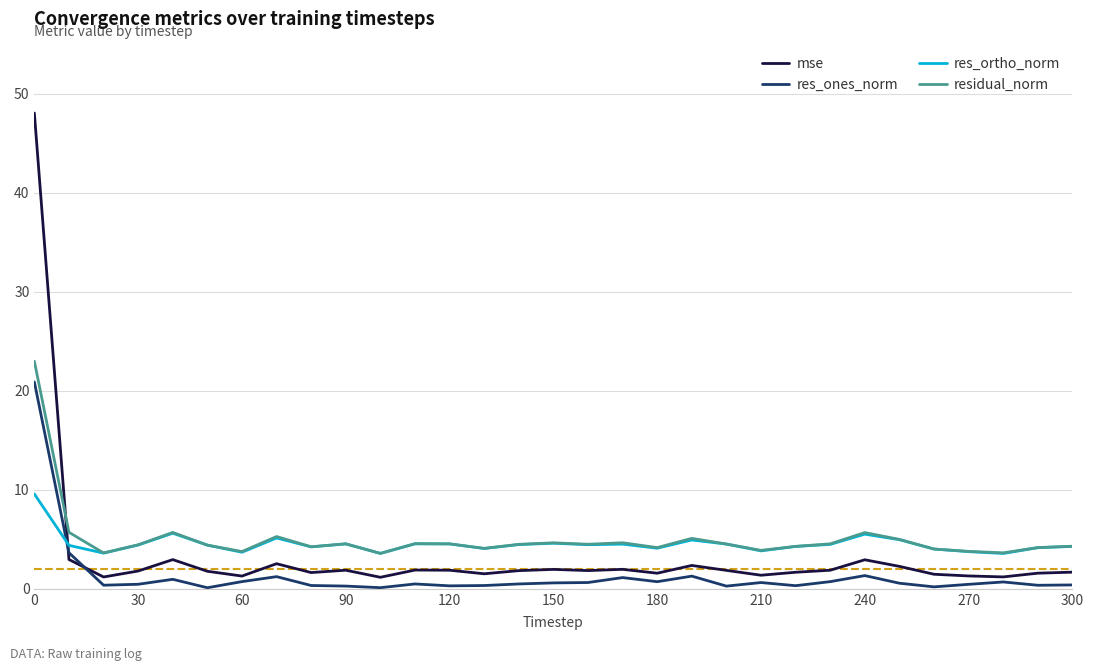

Which series has the largest range (max minus min)?

mse